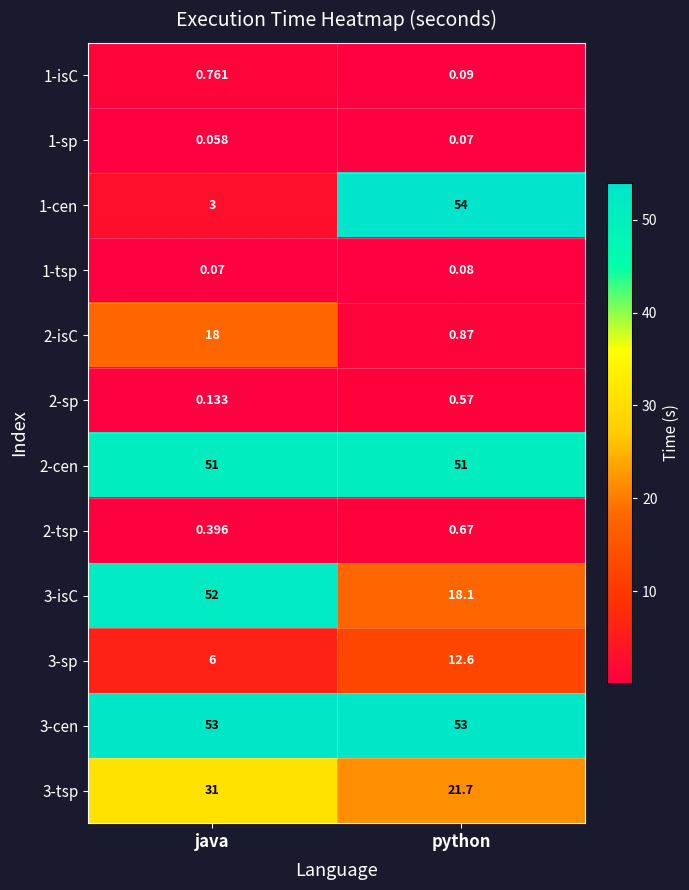

How many data points does each series have?

2